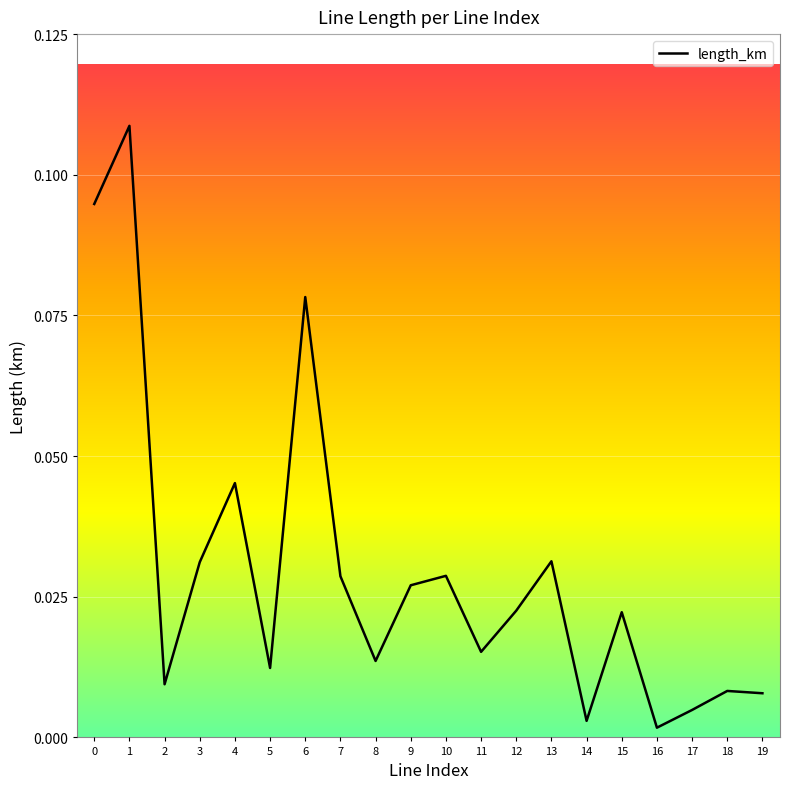

The value at 0 is 0.2. True or false?

False